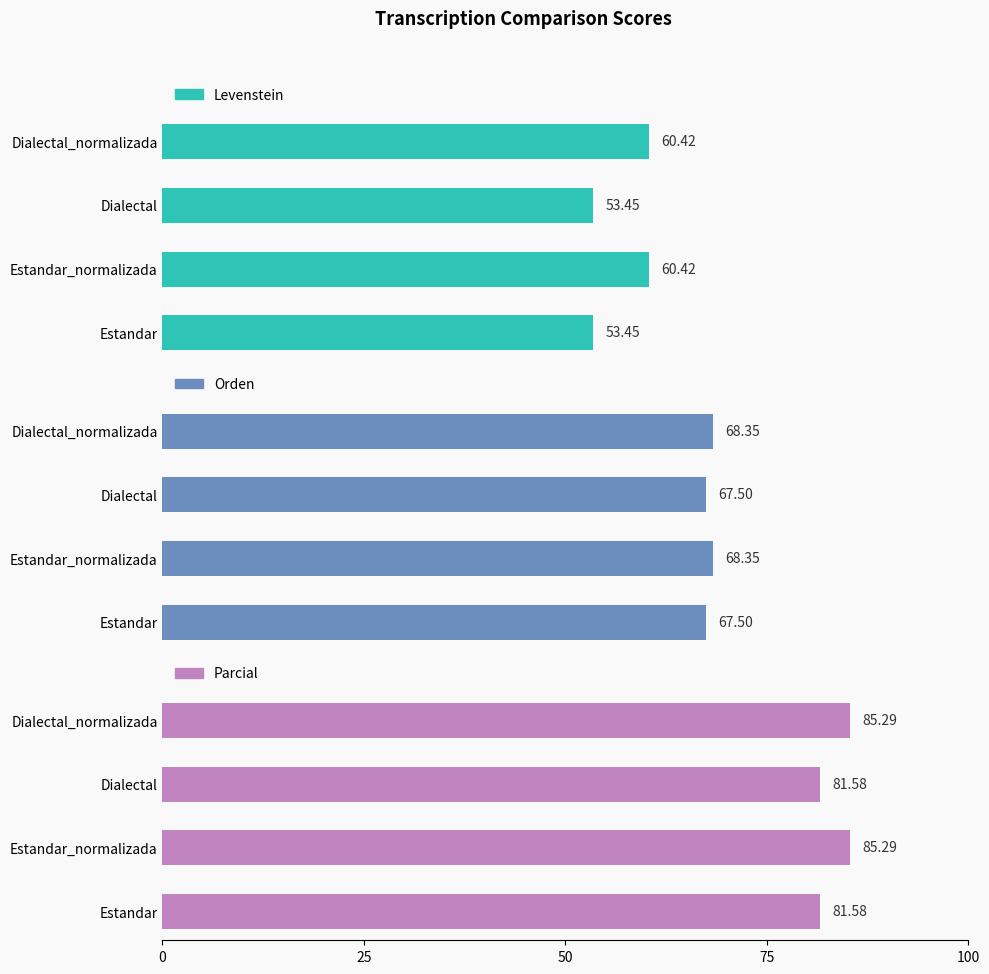

How many data points does each series have?

4